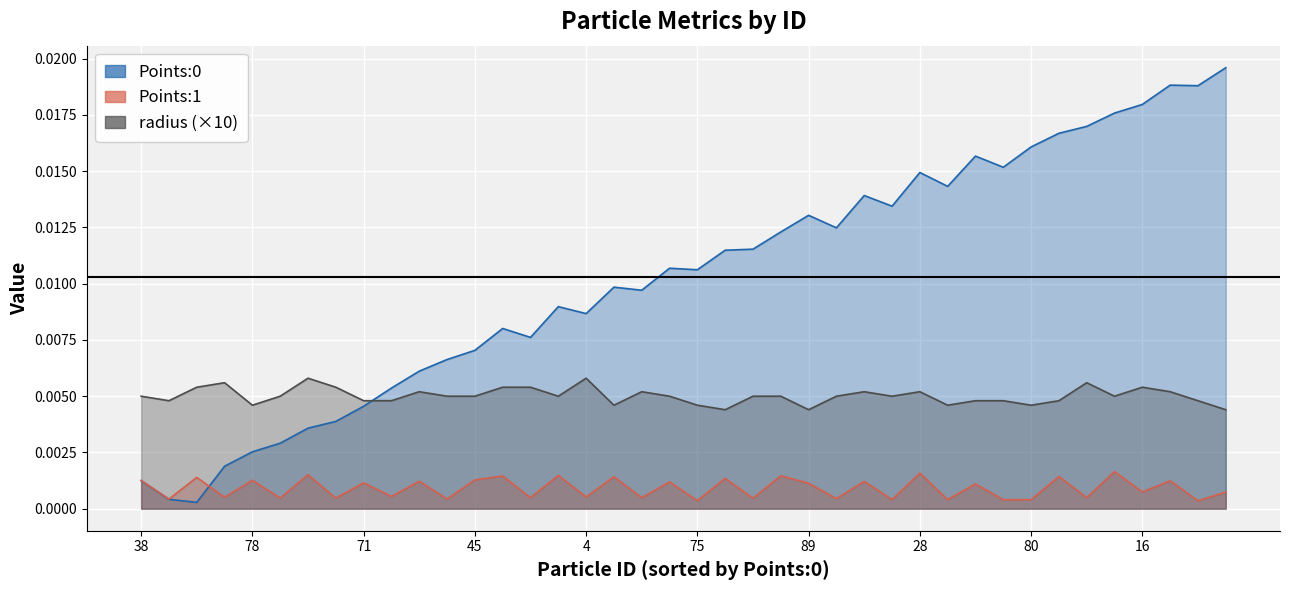

True or false: radius and Points:1 intersect in this chart.

False